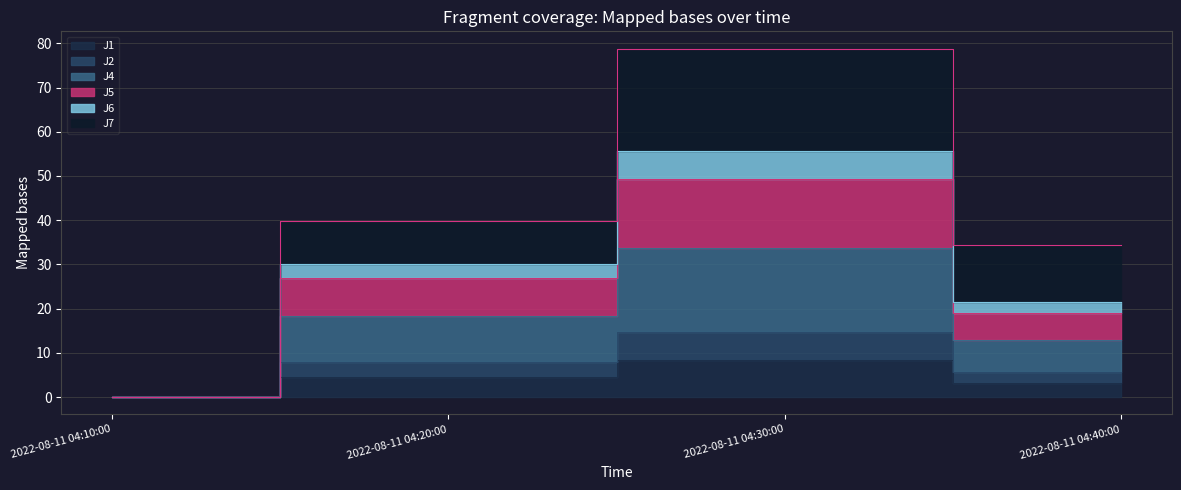

Which series changed the most between 2022-08-11 04:20:00 and 2022-08-11 04:40:00?

J5